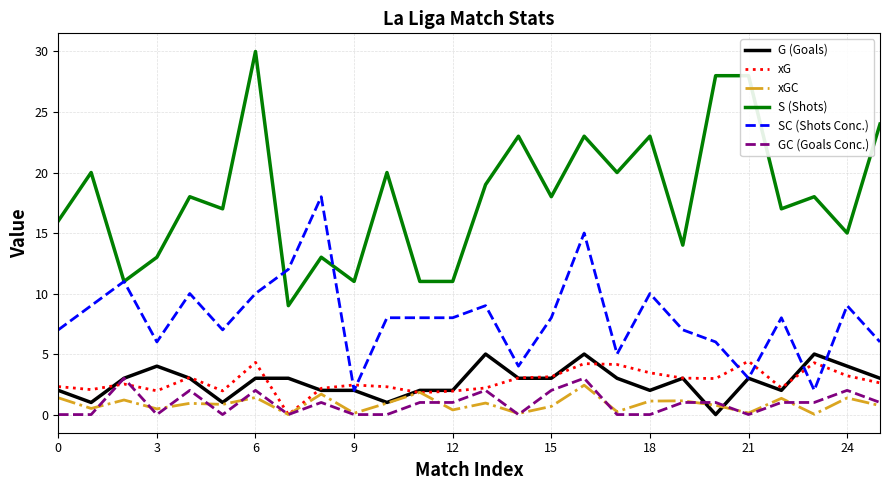

True or false: xG and S (Shots) cross at least once.

False